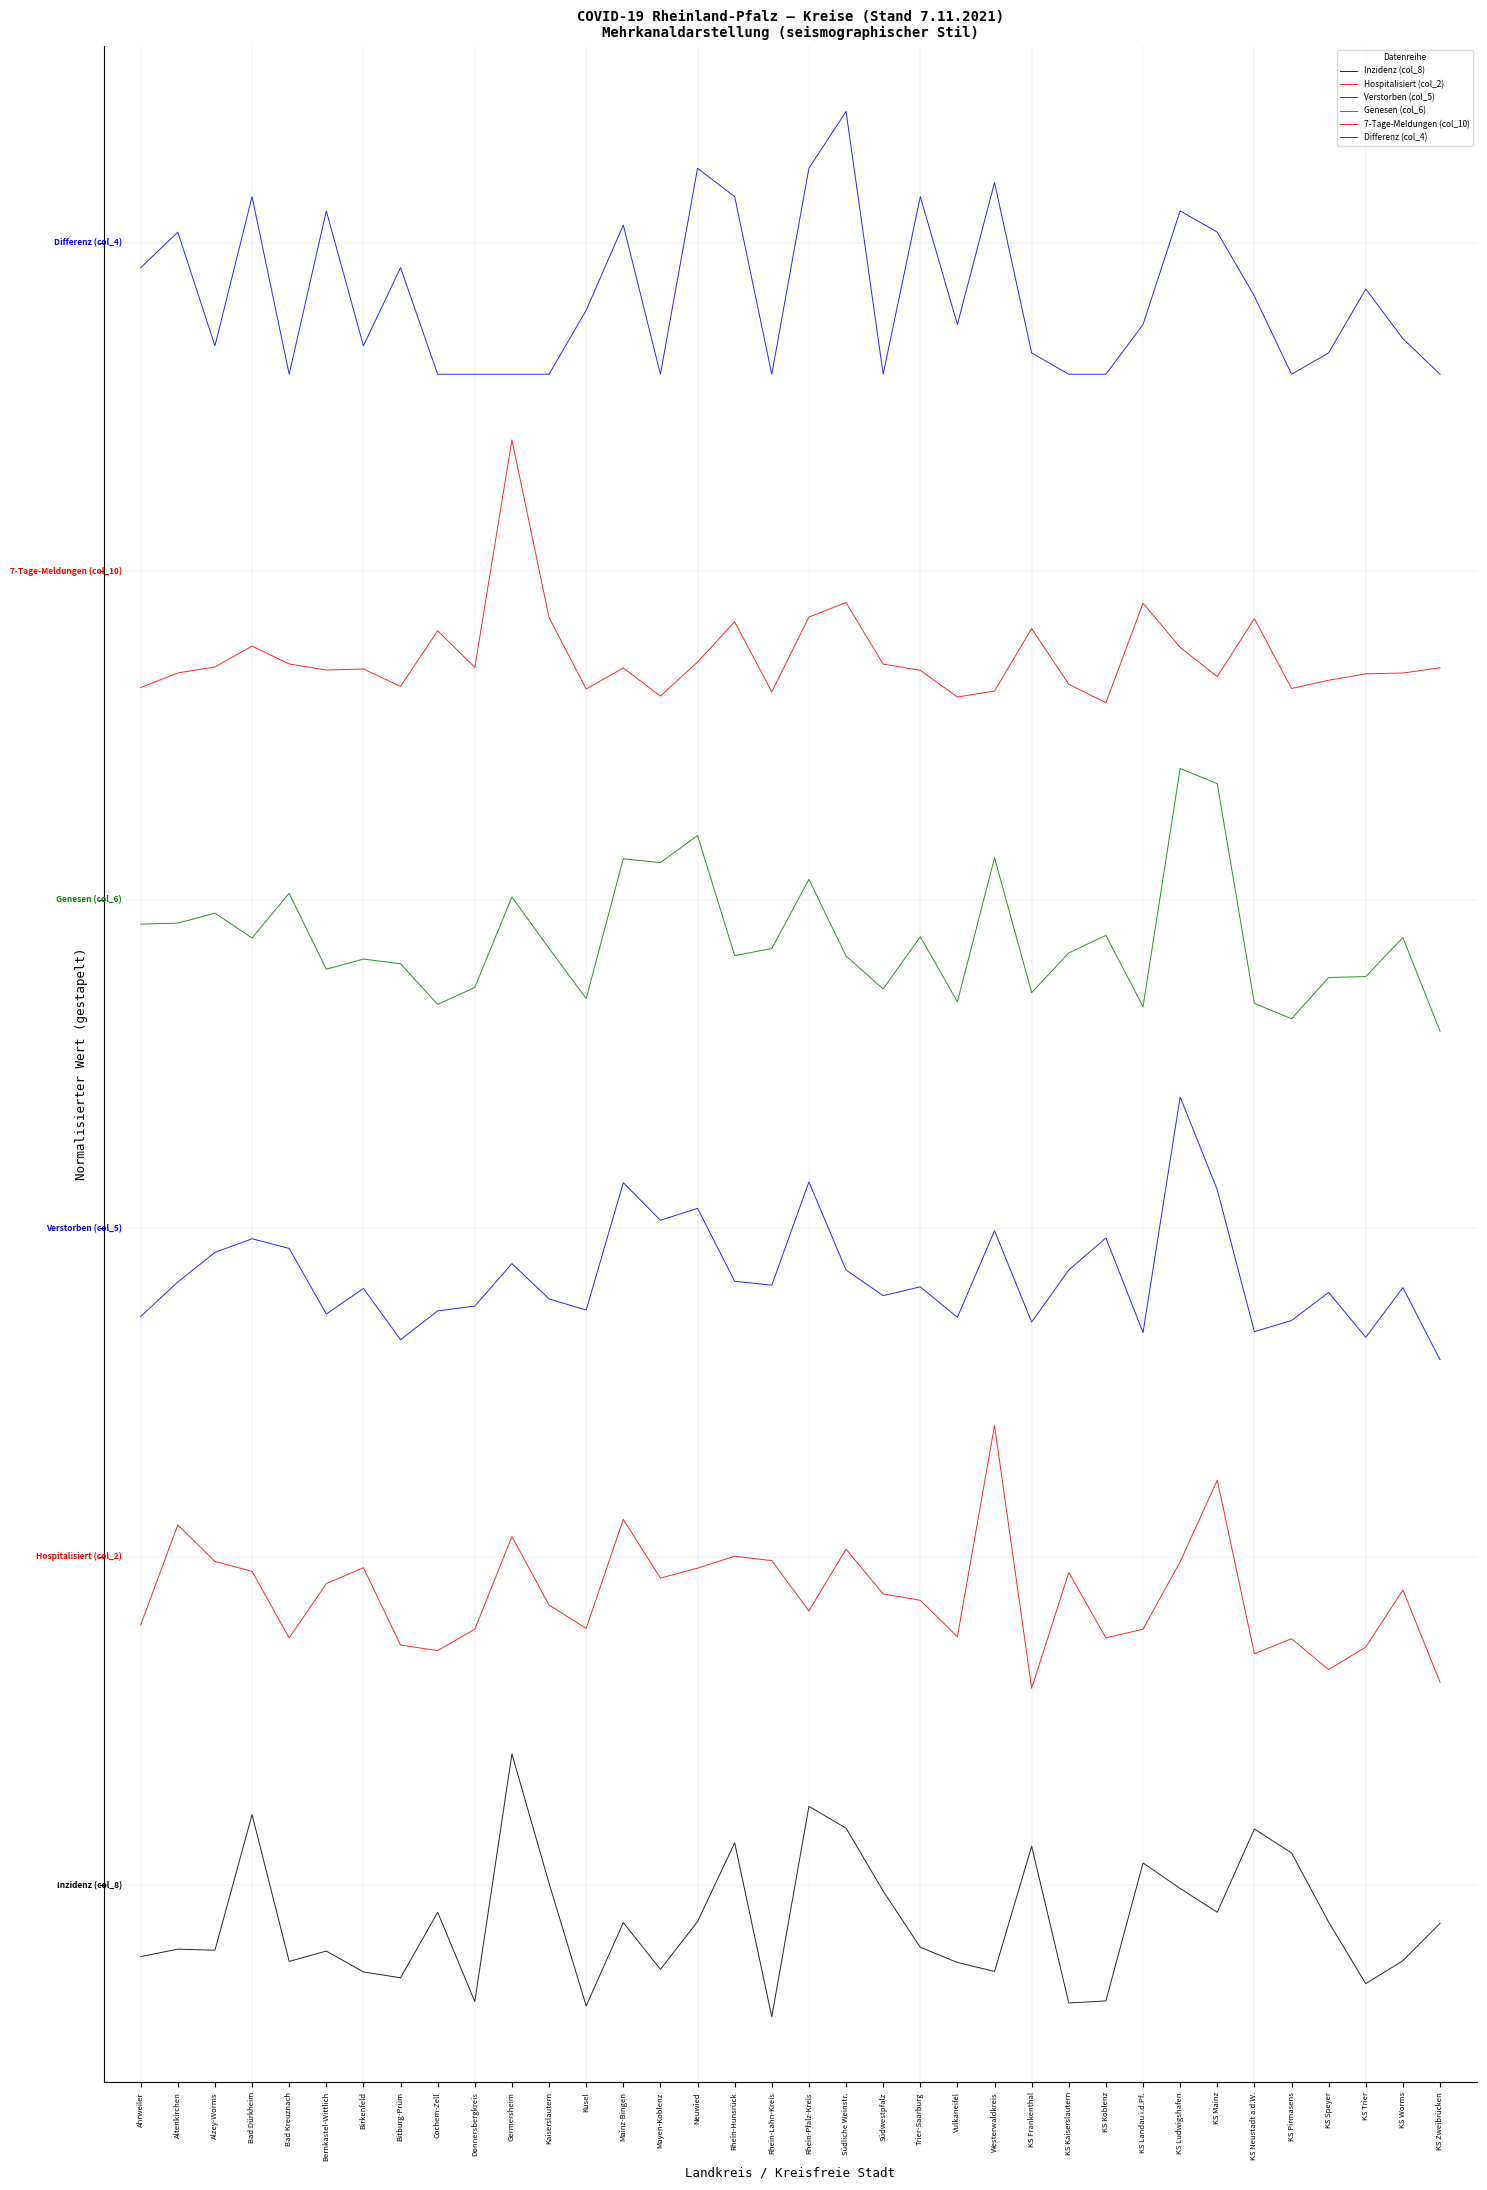

Does the chart display data point markers on the line(s)?

No